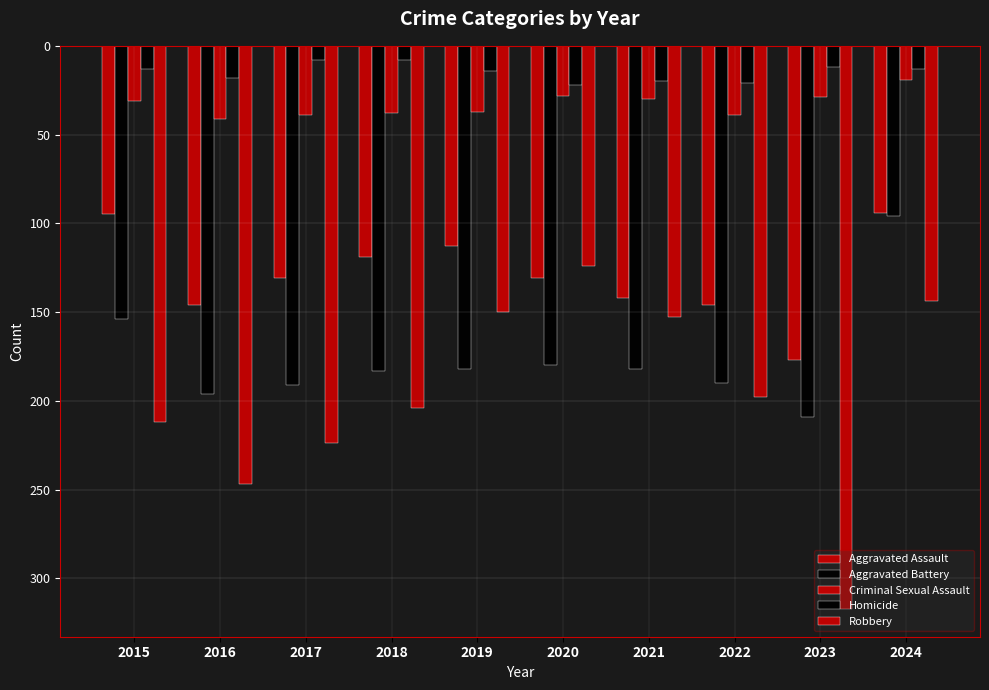

What are all the series names shown in the legend?

Aggravated Assault, Aggravated Battery, Criminal Sexual Assault, Homicide, Robbery